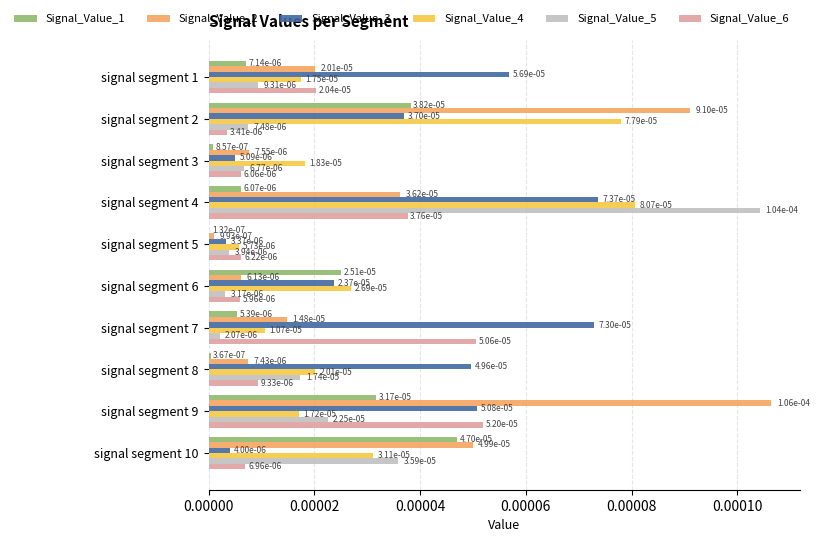

Which series has the largest total across all categories?

Signal_Value_3